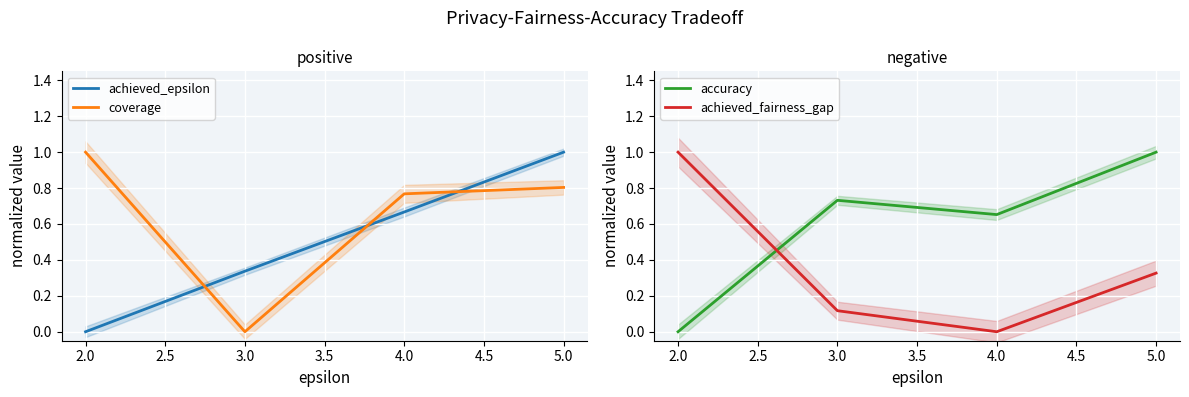

True or false: achieved_fairness_gap and accuracy intersect in this chart.

True